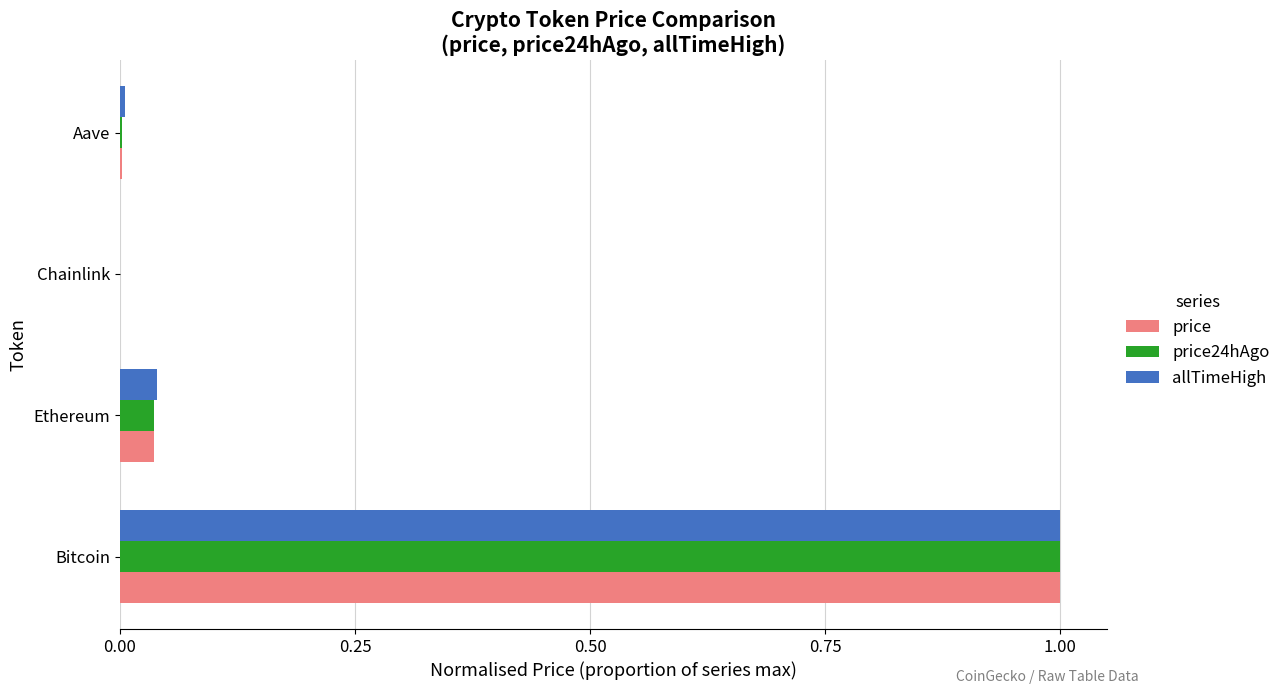

The value of allTimeHigh at Ethereum is 0.0. True or false?

True